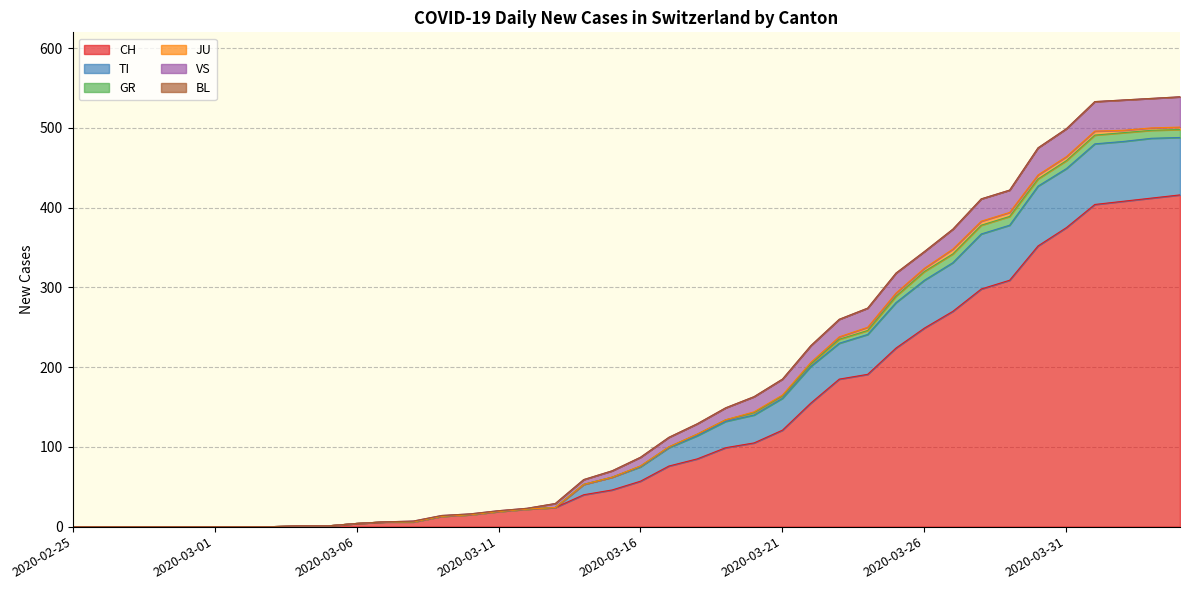

True or false: CH and TI intersect in this chart.

False